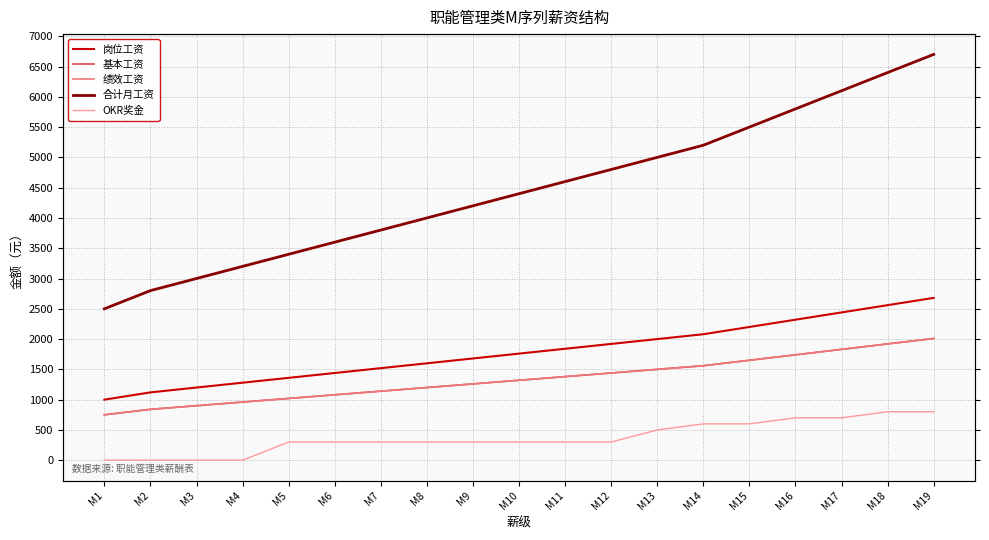

True or false: 合计月工资 and 绩效工资 cross at least once.

False